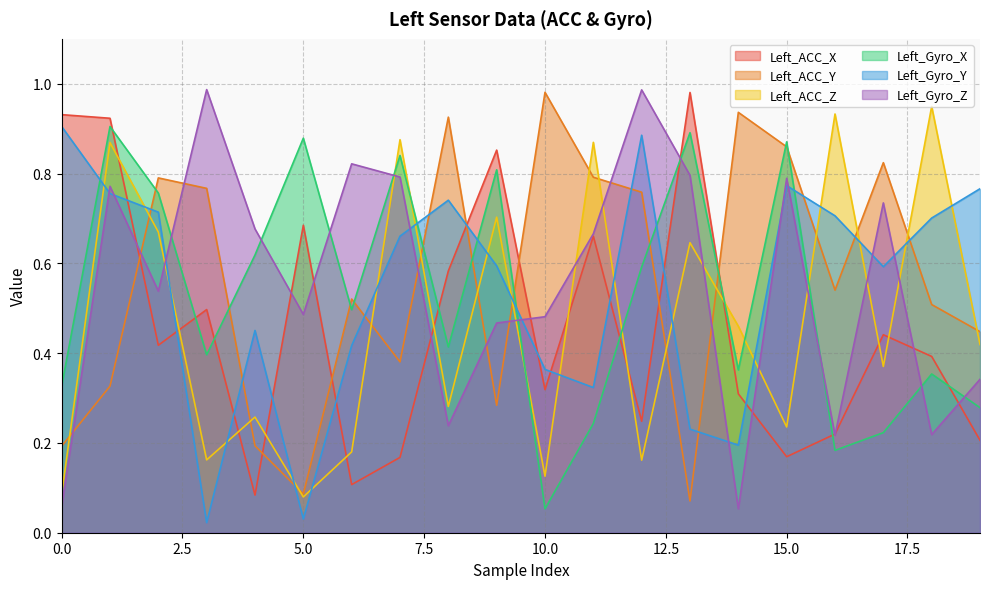

Is the value of Left_ACC_X at 1 greater than the value of Left_ACC_Z at 6?

Yes